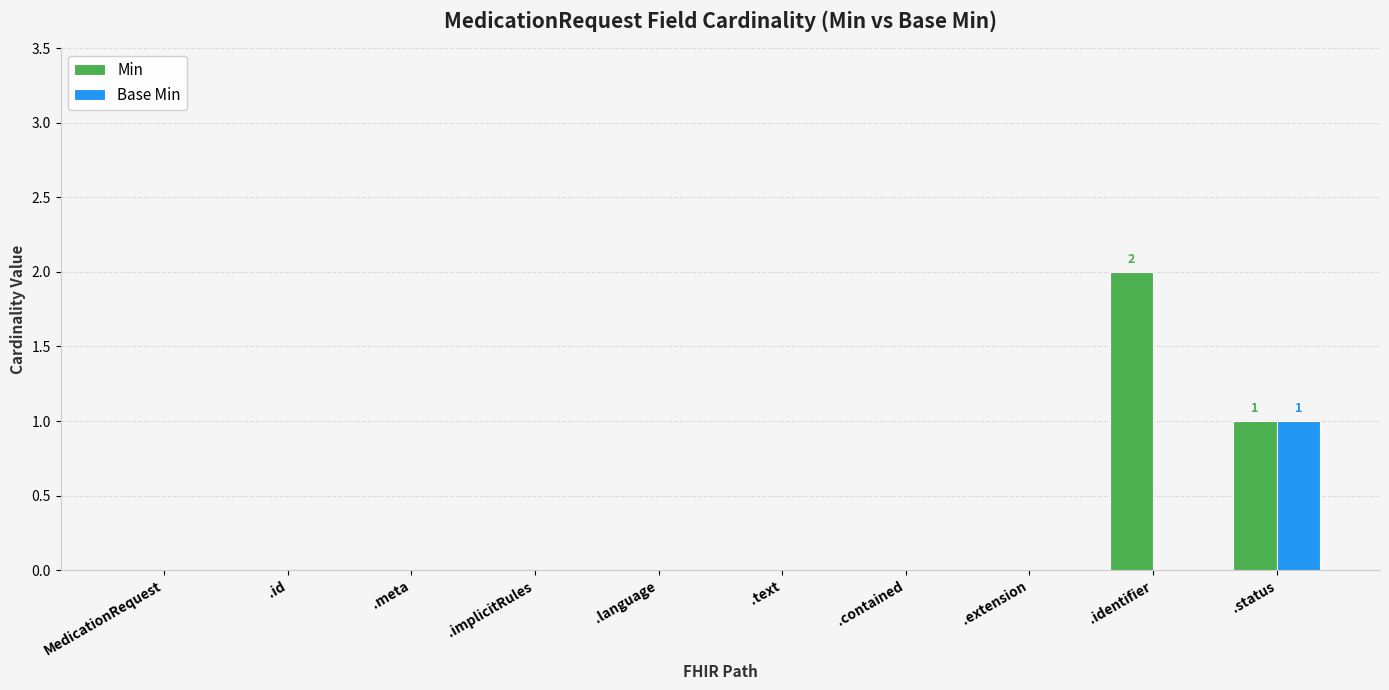

The Base Min series shows 0 at .extension. True or false?

True